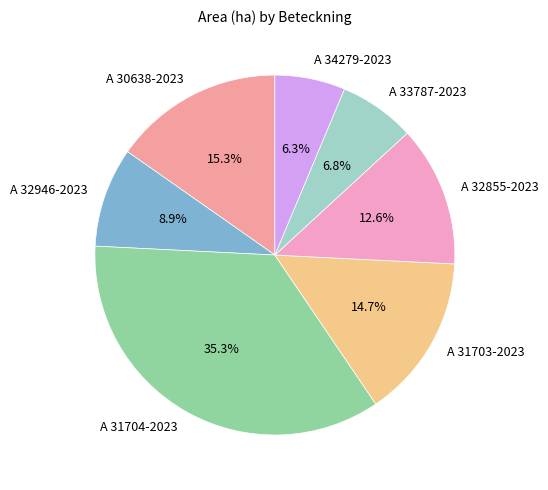

Approximately how many times larger is the value at A 31704-2023 compared to A 30638-2023?

2.3